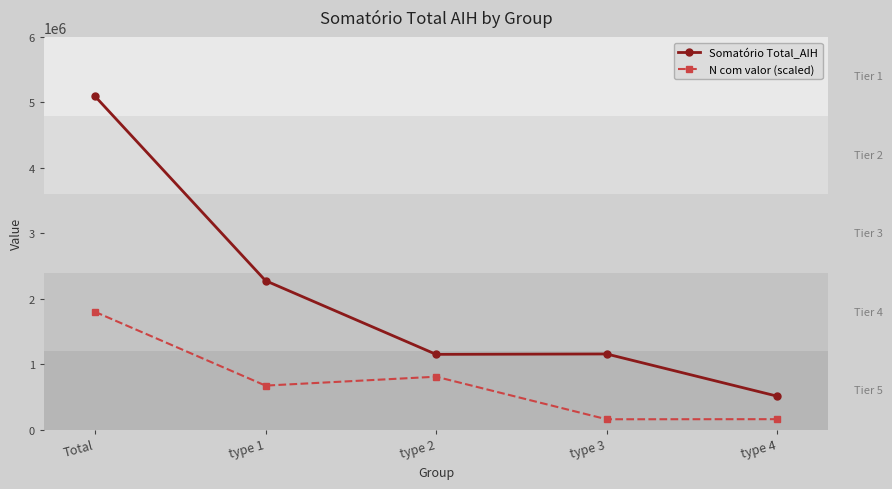

What is the difference between the N com valor (scaled) values at type 1 and type 4?

512953.4